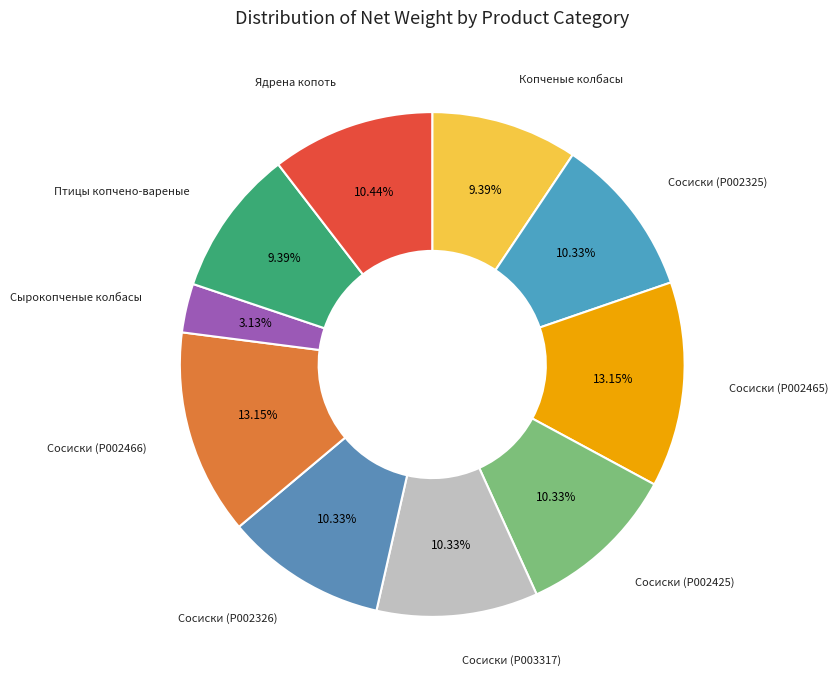

Is there any slice that represents more than half of the pie?

No